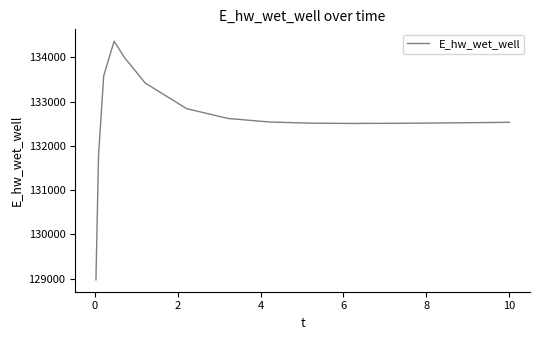

What is the maximum value shown in the chart?

134362.6